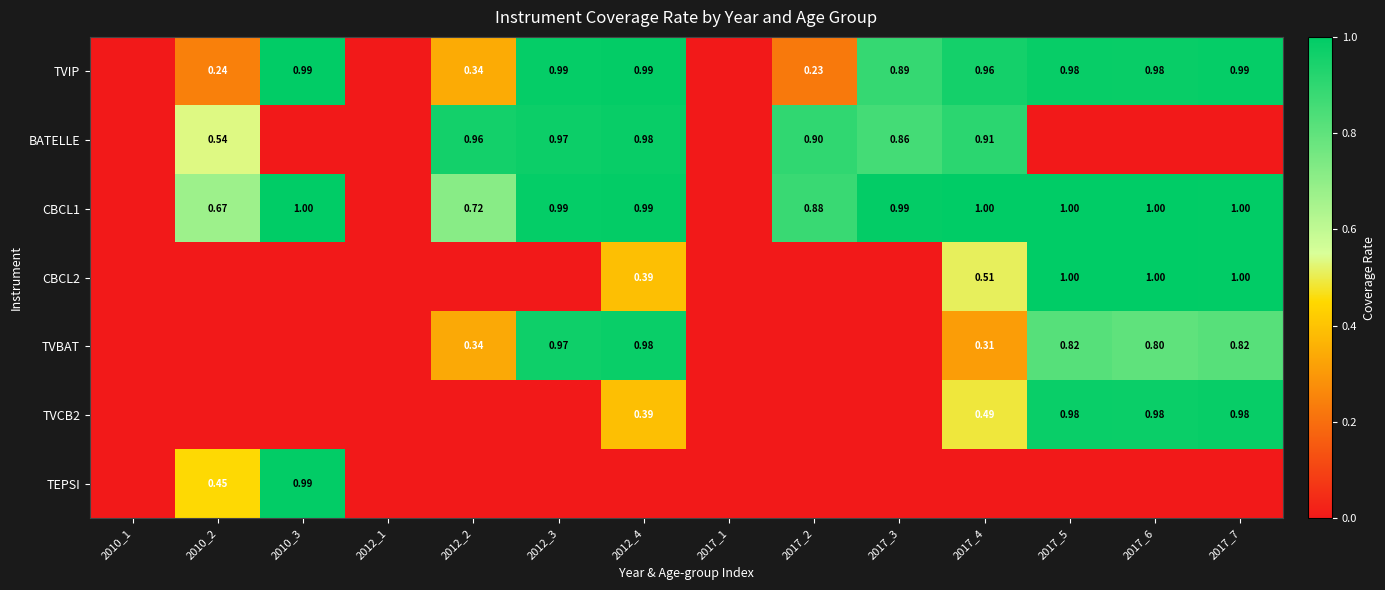

What is the difference between the maximum and minimum values in the TVCB2 series?

1.0